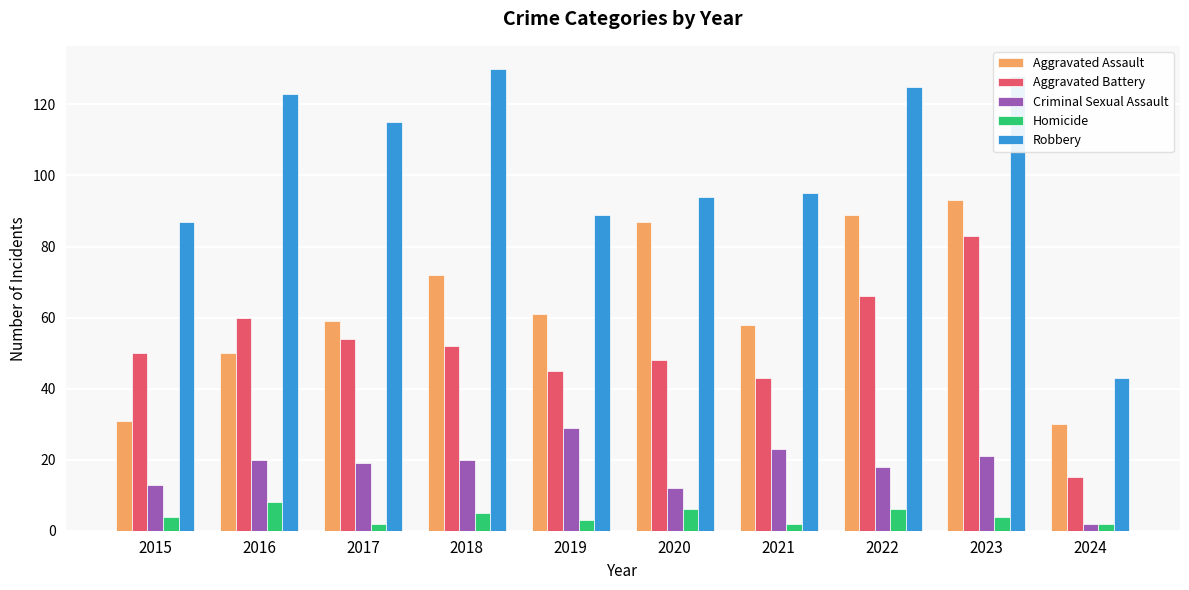

Reading right to left, extract all data points from this chart.

Aggravated Assault: 2024=30	2023=93	2022=89	2021=58	2020=87	2019=61	2018=72	2017=59	2016=50	2015=31
Aggravated Battery: 2024=15	2023=83	2022=66	2021=43	2020=48	2019=45	2018=52	2017=54	2016=60	2015=50
Criminal Sexual Assault: 2024=2	2023=21	2022=18	2021=23	2020=12	2019=29	2018=20	2017=19	2016=20	2015=13
Homicide: 2024=2	2023=4	2022=6	2021=2	2020=6	2019=3	2018=5	2017=2	2016=8	2015=4
Robbery: 2024=43	2023=128	2022=125	2021=95	2020=94	2019=89	2018=130	2017=115	2016=123	2015=87